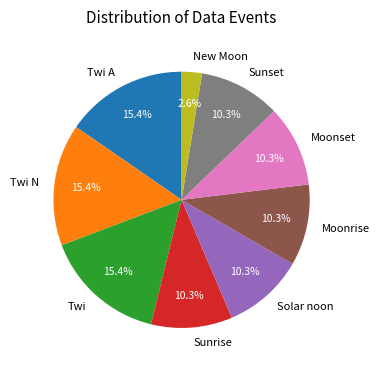

To the nearest percent, what is the average slice percentage?

11%